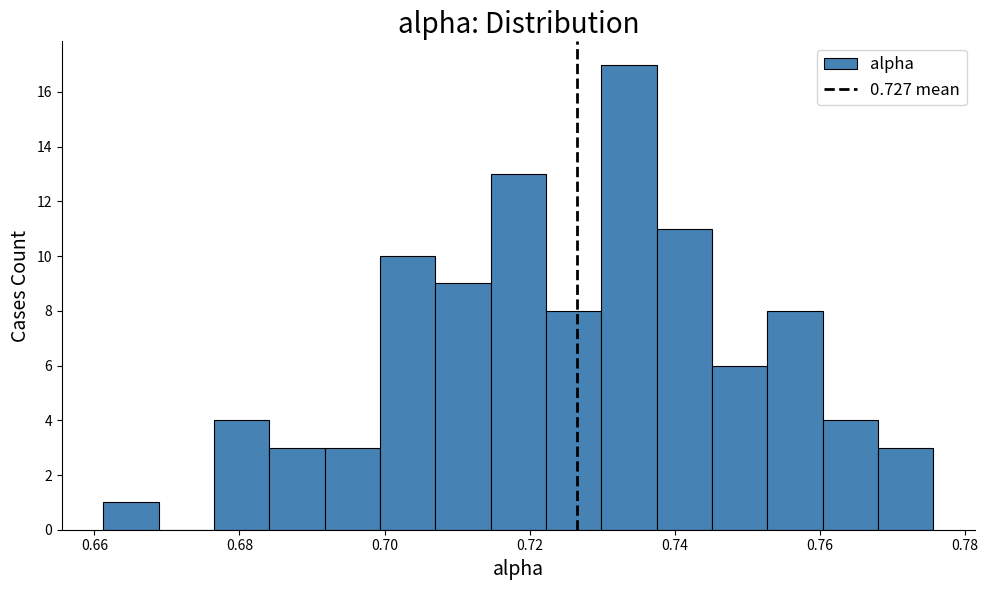

Around what value on the x-axis is the tallest bar? Give the approximate position of its centre, as read against the axis.

0.734